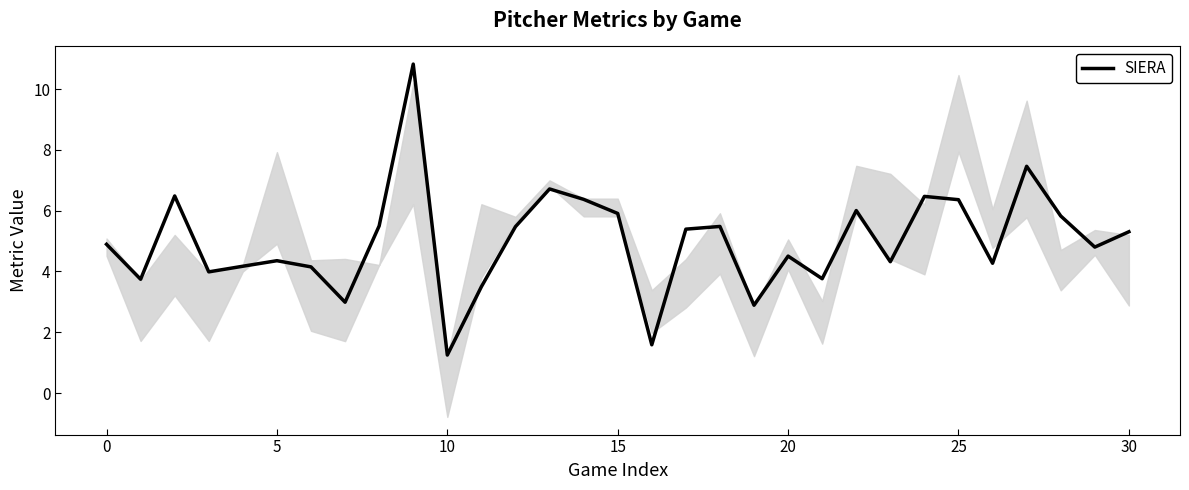

The value of SIERA at 25 is 1.5. True or false?

False